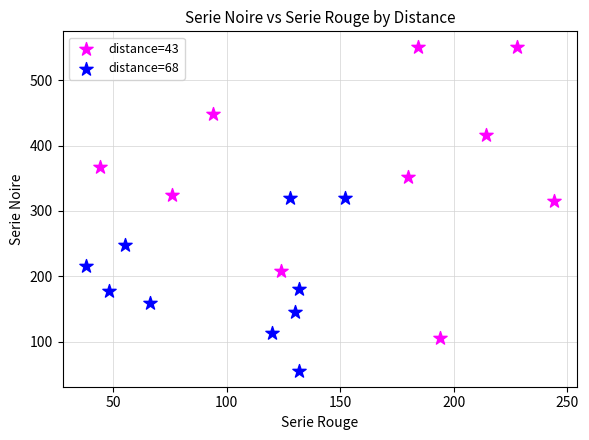

Which series reaches the maximum Y coordinate?

distance=43